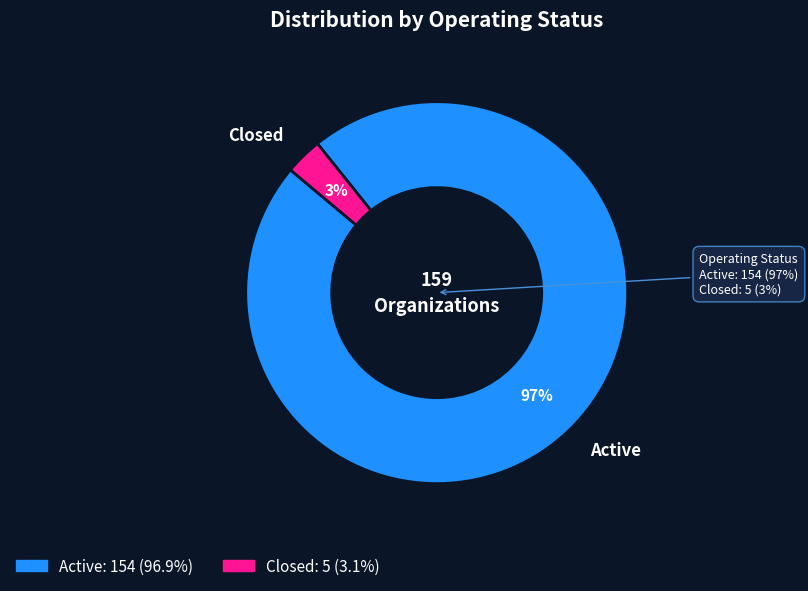

What percentage is the Active slice, to the nearest percent?

97%